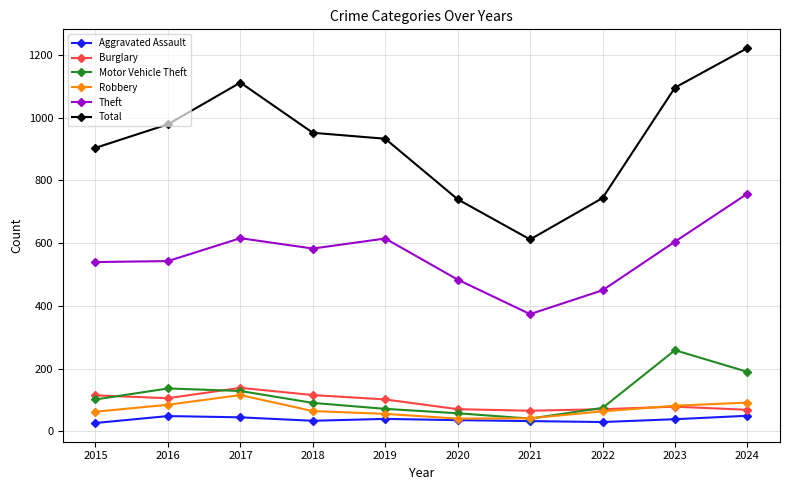

What is the approximate value of Aggravated Assault at 2022?

30